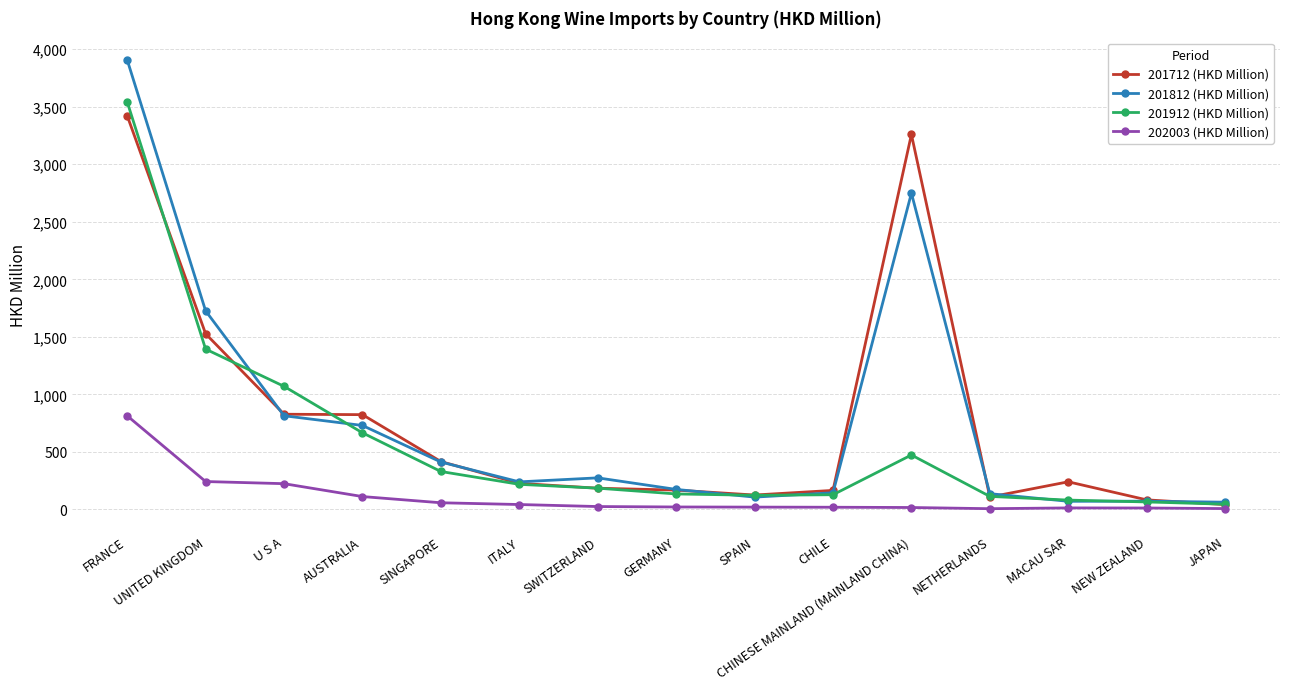

What is the difference between the 201812 (HKD Million) values at FRANCE and MACAU SAR?

3837.3